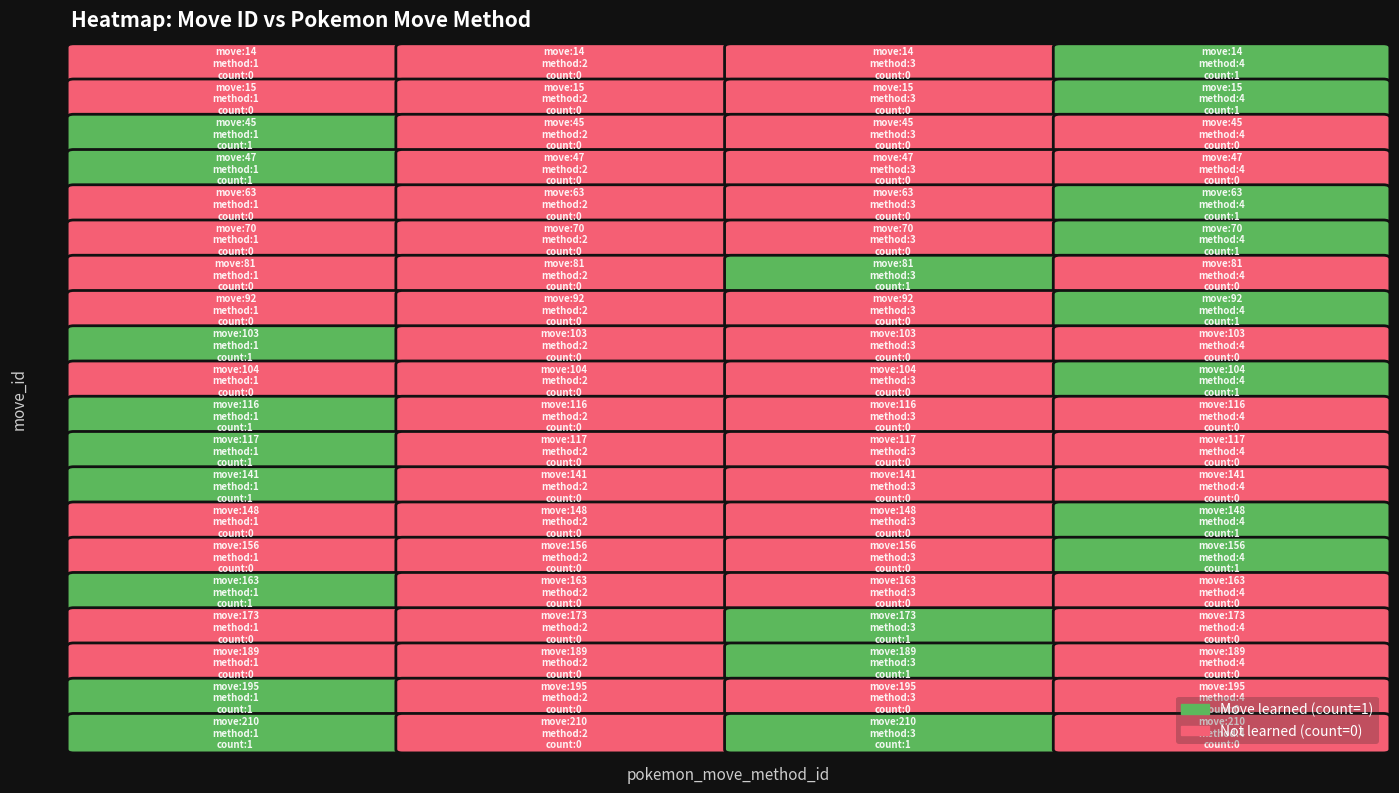

How many categories are shown in the chart?

4